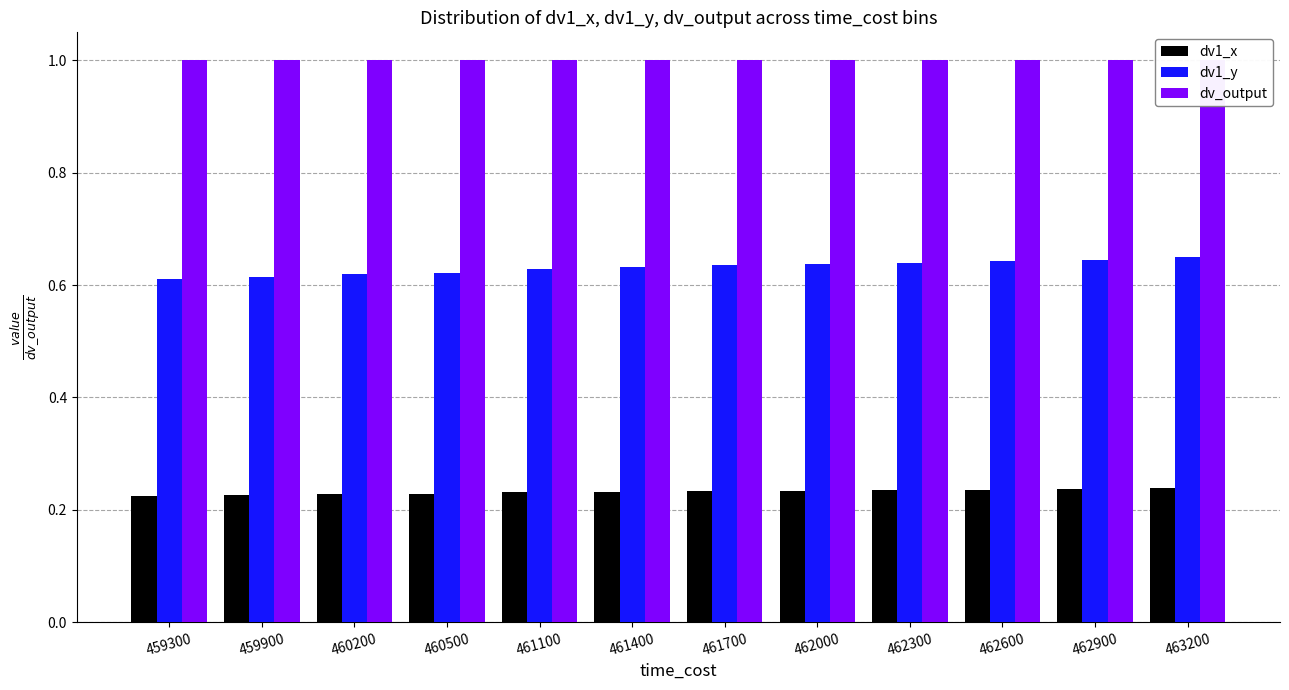

What is the highest value of the dv_output series?

1.0